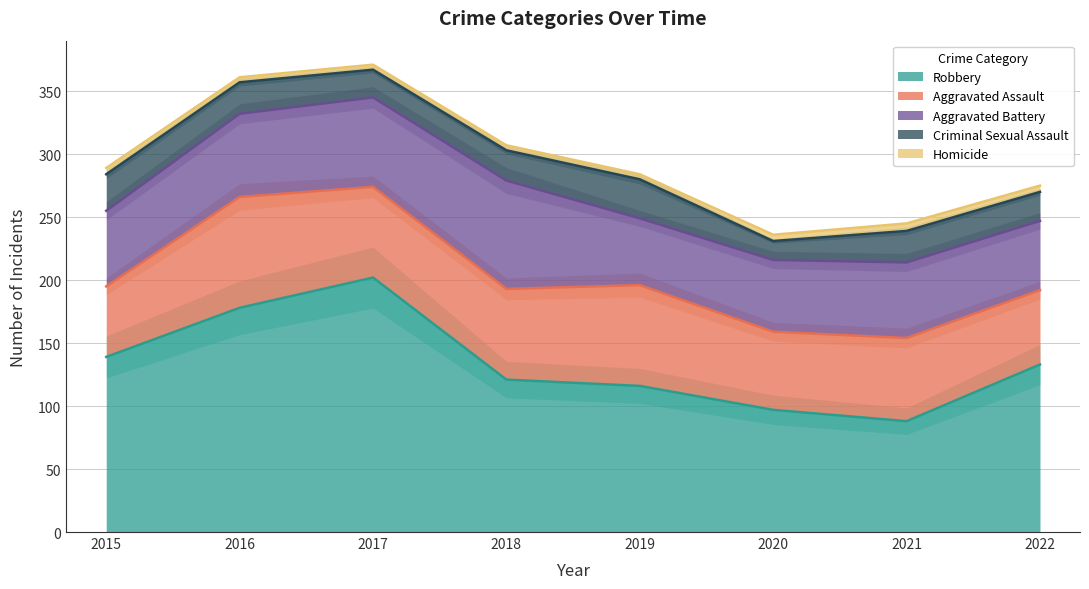

Count the number of data series in this chart.

5